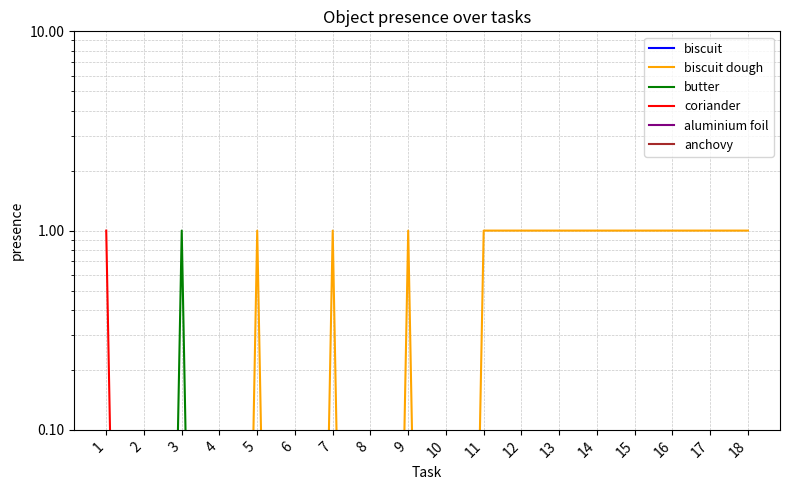

Reading left to right, transcribe all the data shown in this chart.

biscuit: 1=0.0	2=0.0	3=0.0	4=0.0	5=0.0	6=0.0	7=0.0	8=0.0	9=0.0	10=0.0	11=0.0	12=0.0	13=0.0	14=0.0	15=0.0	16=0.0	17=0.0	18=0.0
biscuit dough: 1=0.0	2=0.0	3=0.0	4=0.0	5=1.0	6=0.0	7=1.0	8=0.0	9=1.0	10=0.0	11=1.0	12=1.0	13=1.0	14=1.0	15=1.0	16=1.0	17=1.0	18=1.0
butter: 1=0.0	2=0.0	3=1.0	4=0.0	5=0.0	6=0.0	7=0.0	8=0.0	9=0.0	10=0.0	11=0.0	12=0.0	13=0.0	14=0.0	15=0.0	16=0.0	17=0.0	18=0.0
coriander: 1=1.0	2=0.0	3=0.0	4=0.0	5=0.0	6=0.0	7=0.0	8=0.0	9=0.0	10=0.0	11=0.0	12=0.0	13=0.0	14=0.0	15=0.0	16=0.0	17=0.0	18=0.0
aluminium foil: 1=0.0	2=0.0	3=0.0	4=0.0	5=0.0	6=0.0	7=0.0	8=0.0	9=0.0	10=0.0	11=0.0	12=0.0	13=0.0	14=0.0	15=0.0	16=0.0	17=0.0	18=0.0
anchovy: 1=0.0	2=0.0	3=0.0	4=0.0	5=0.0	6=0.0	7=0.0	8=0.0	9=0.0	10=0.0	11=0.0	12=0.0	13=0.0	14=0.0	15=0.0	16=0.0	17=0.0	18=0.0